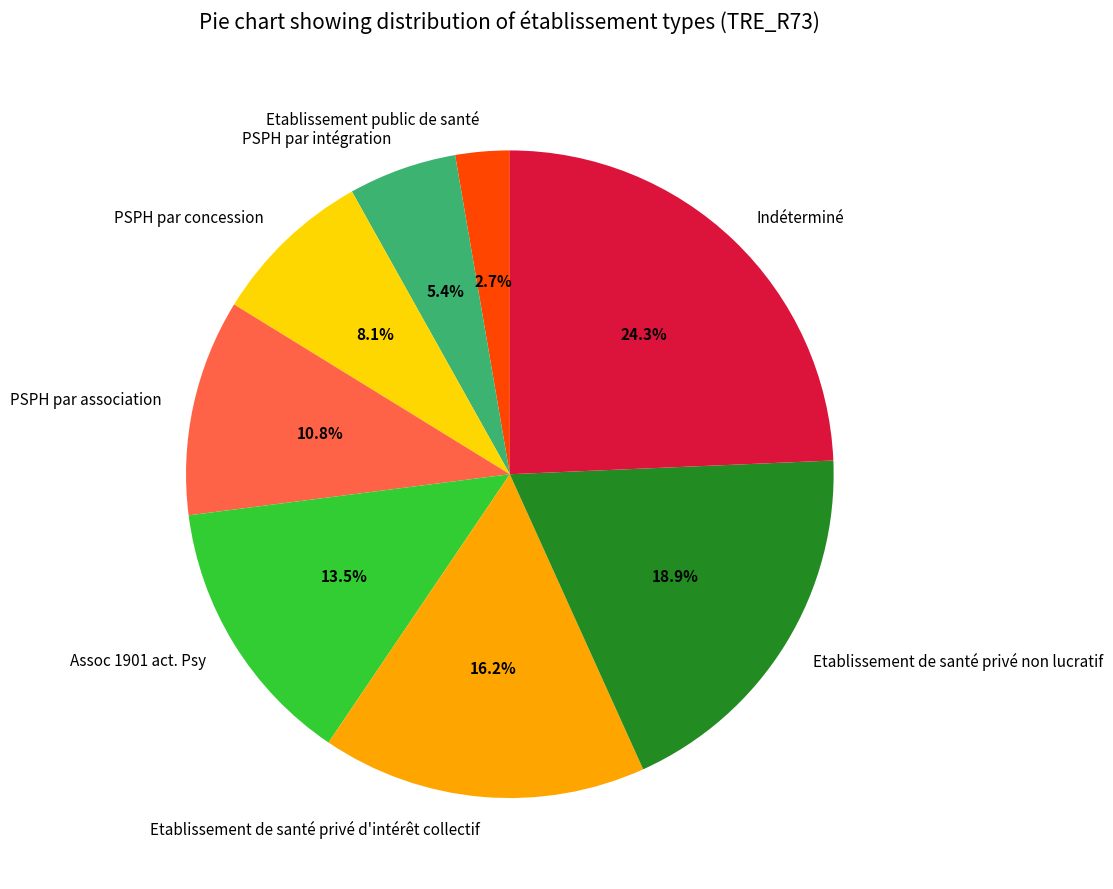

Combined, do Etablissement public de santé and Assoc 1901 act. Psy account for over 50%?

No